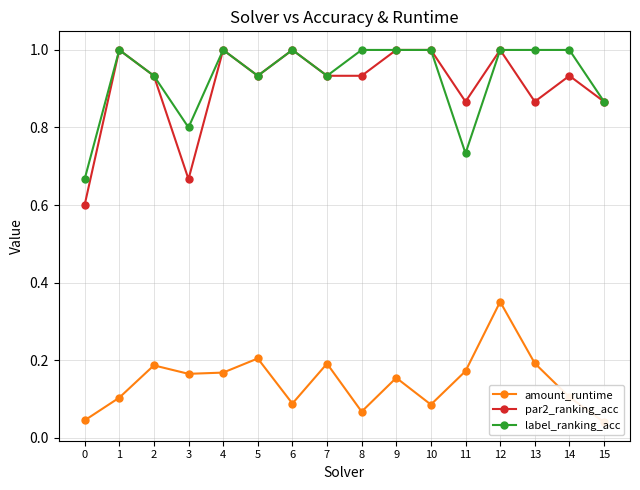

What value does the label_ranking_acc series have at 11?

0.7